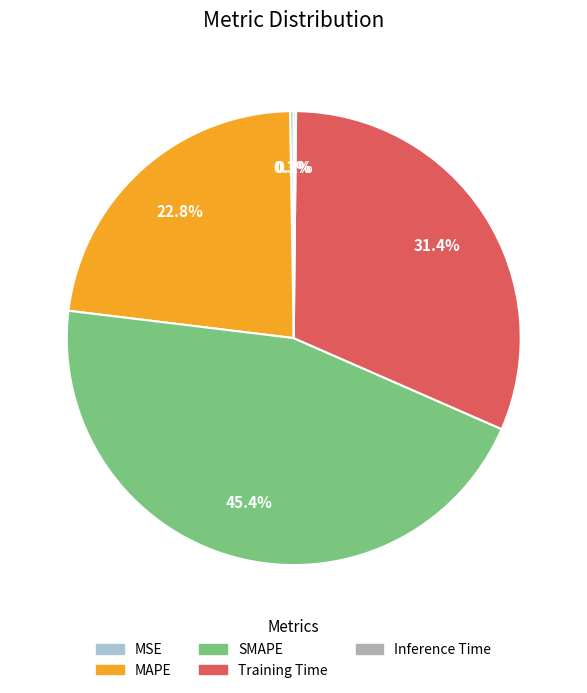

Which slice is the largest?

SMAPE